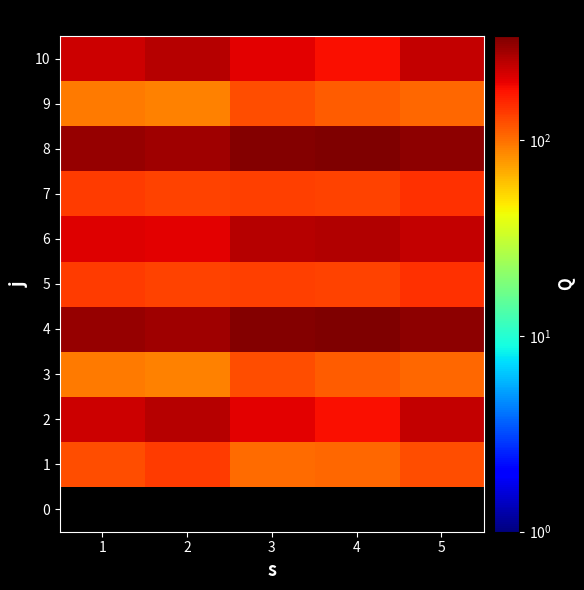

What is the sum of the 7 values at 1 and 4?

271.0